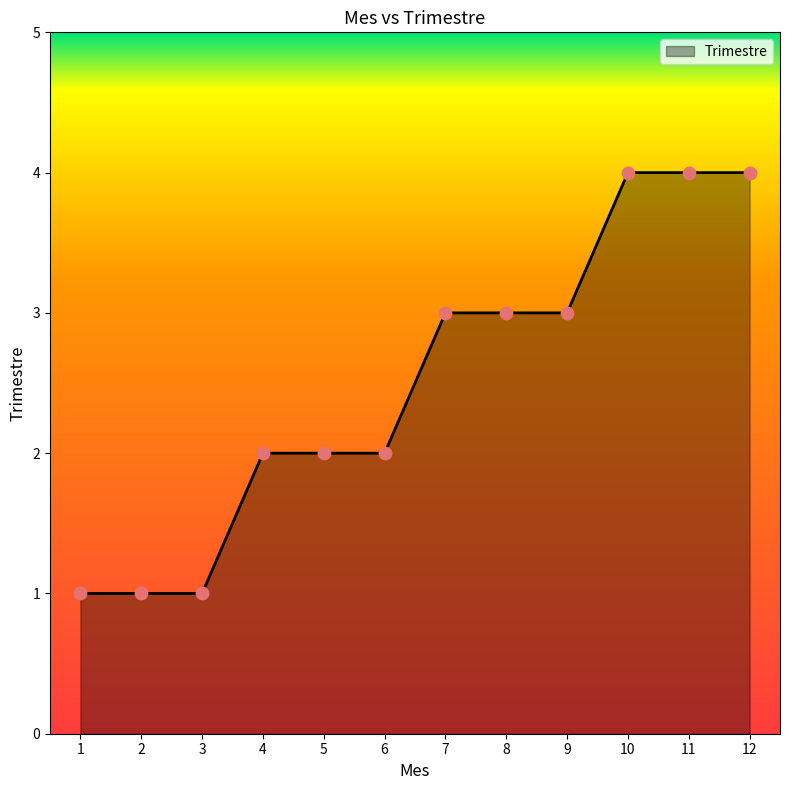

Which has a higher value, 3 or 8?

8